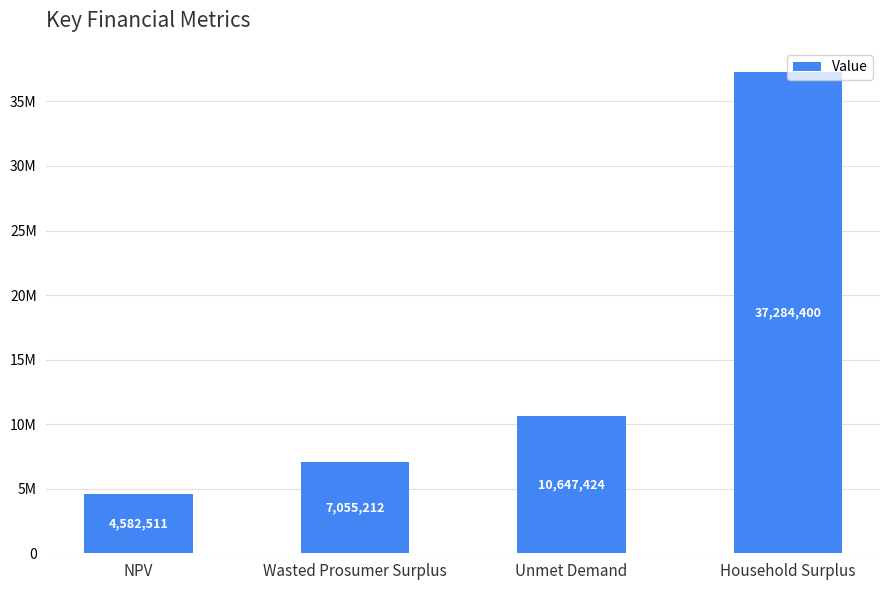

What position from the right is NPV?

4